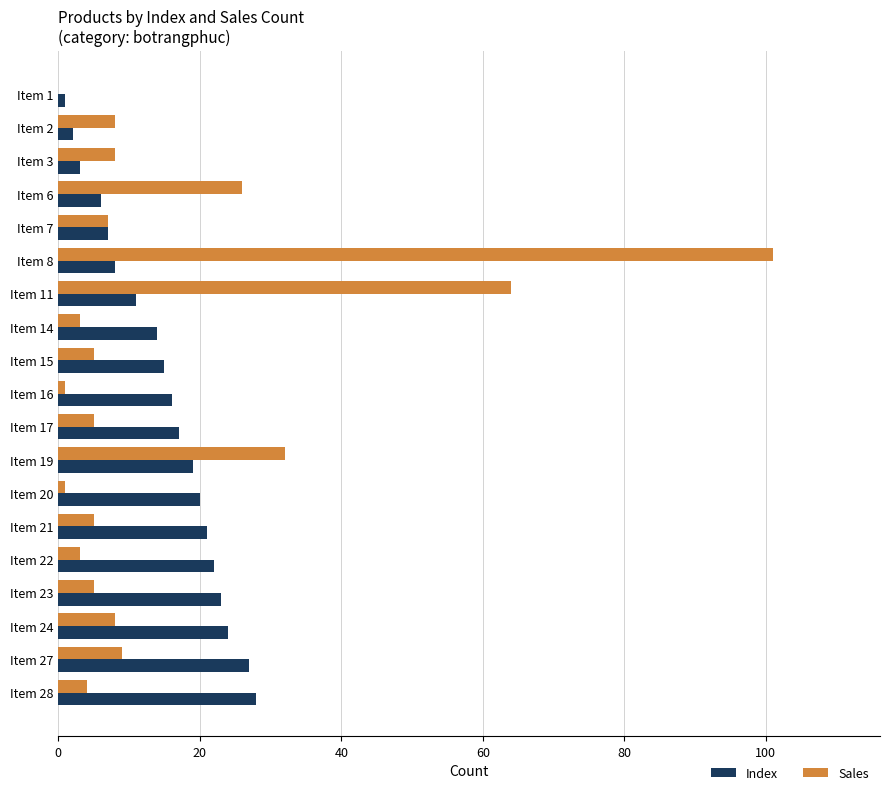

Is it true that Sales equals 9 at Item 27?

True